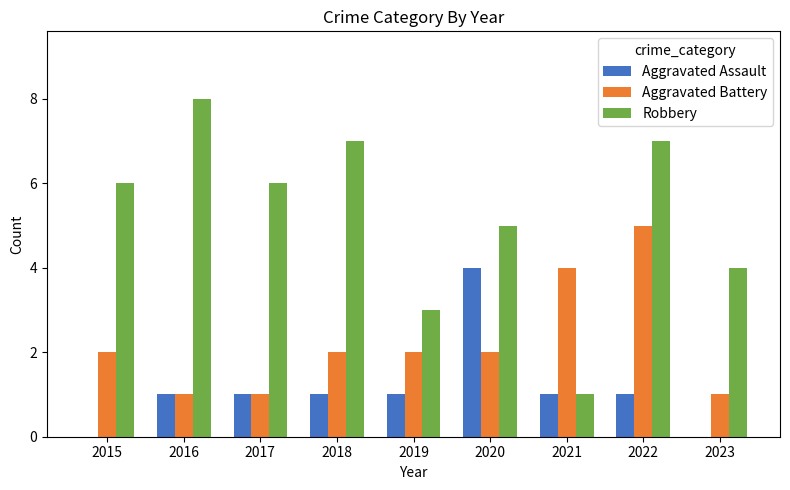

True or false: Aggravated Assault has a value of 1 at 2022.

True